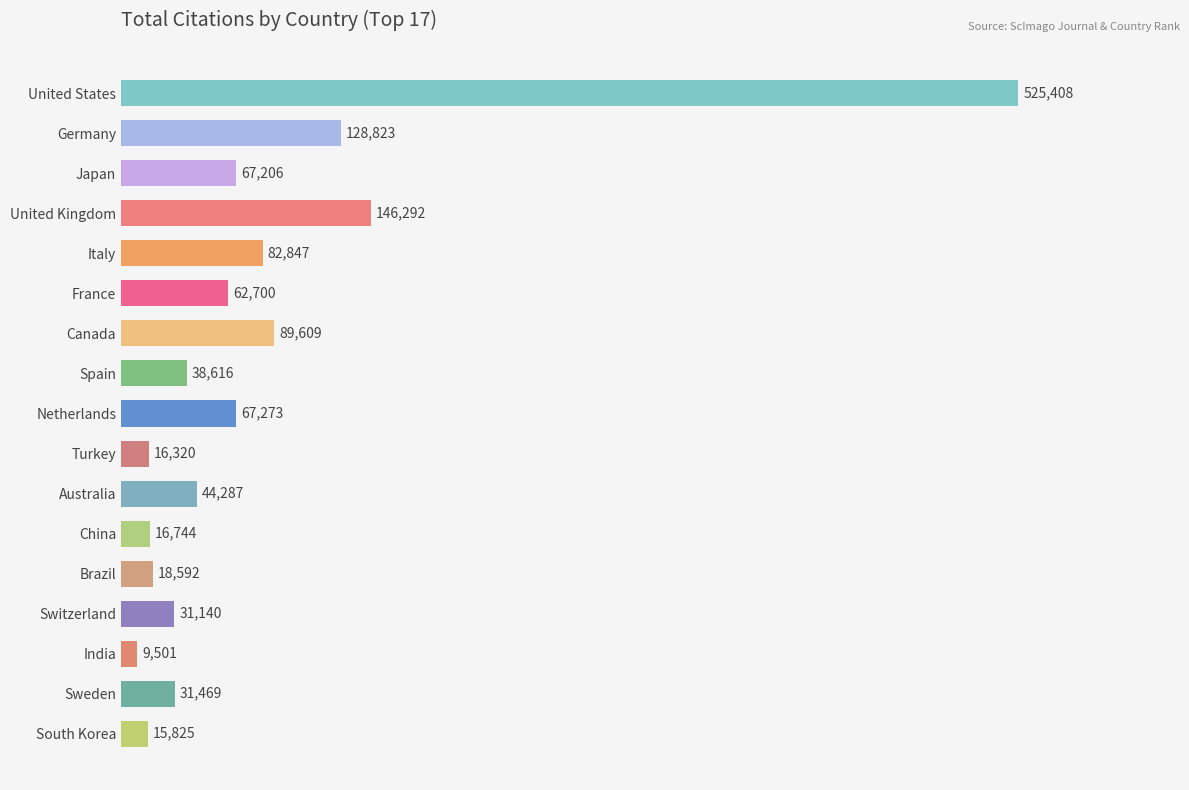

What is the smallest value displayed?

9501